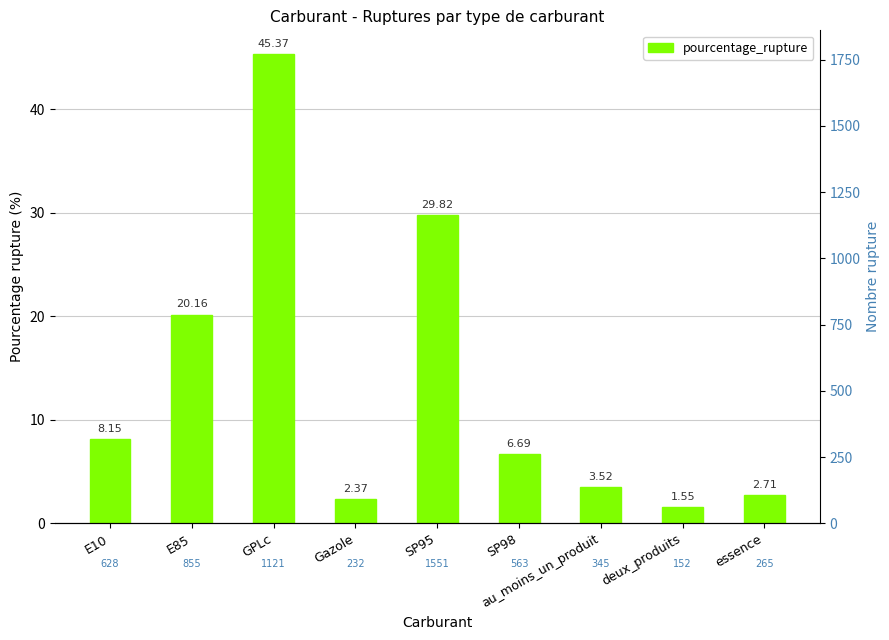

What is the difference between the maximum and minimum values in the nombre_rupture series?

1399.0